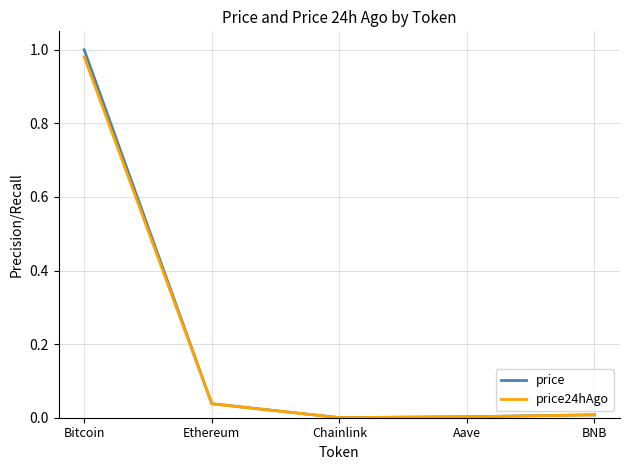

True or false: price has a value of 0.0 at BNB.

True